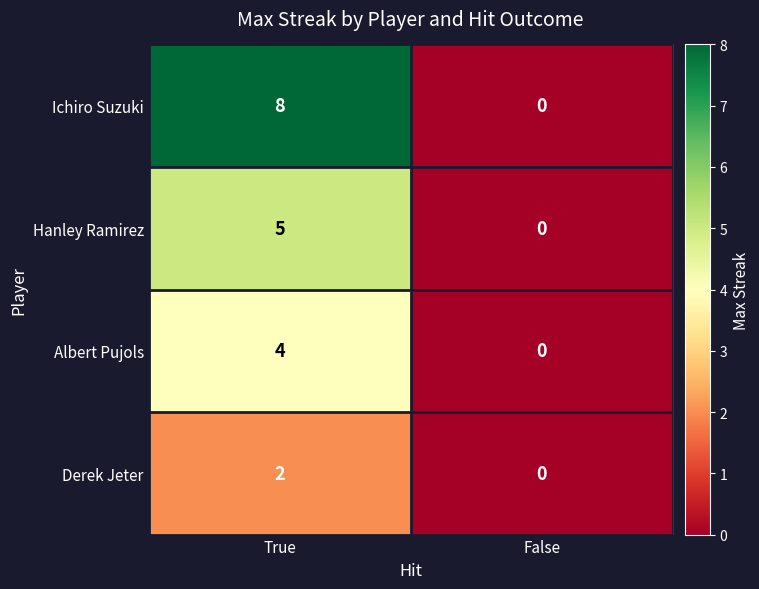

Between True and False, which series saw the biggest shift?

Ichiro Suzuki